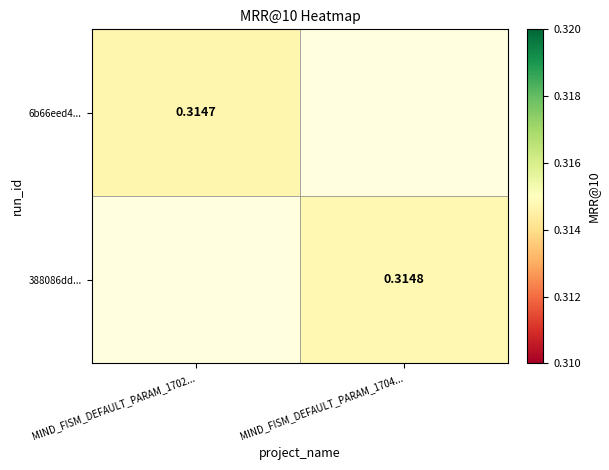

At MIND_FISM_DEFAULT_PARAM_1702..., list the series in order from smallest to largest.

388086dd..., 6b66eed4...